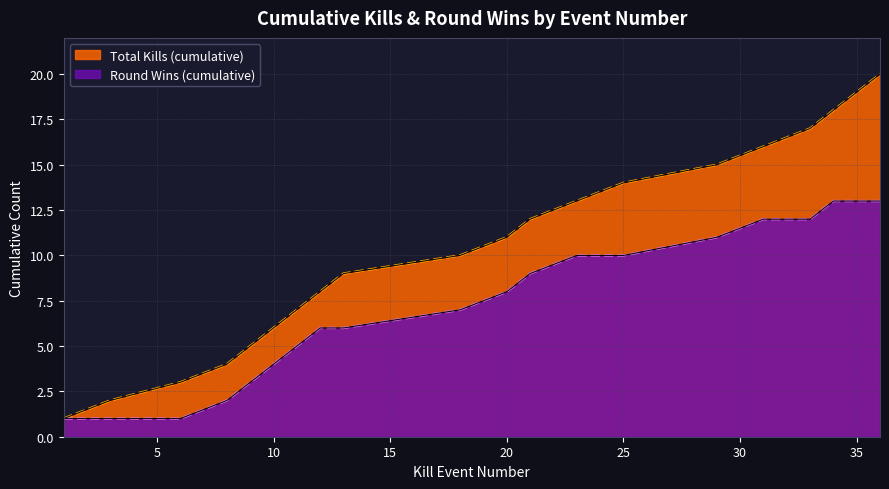

At which label does the data first exceed 8?

21